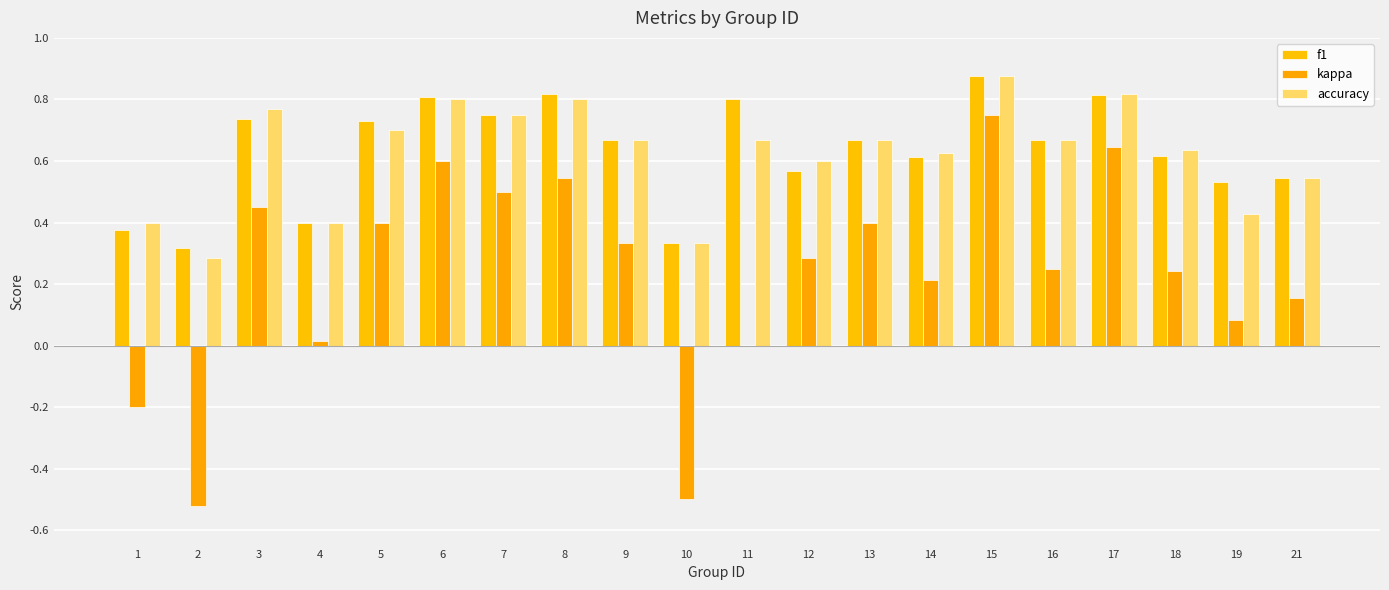

What is the difference between the maximum and minimum values in the f1 series?

0.6